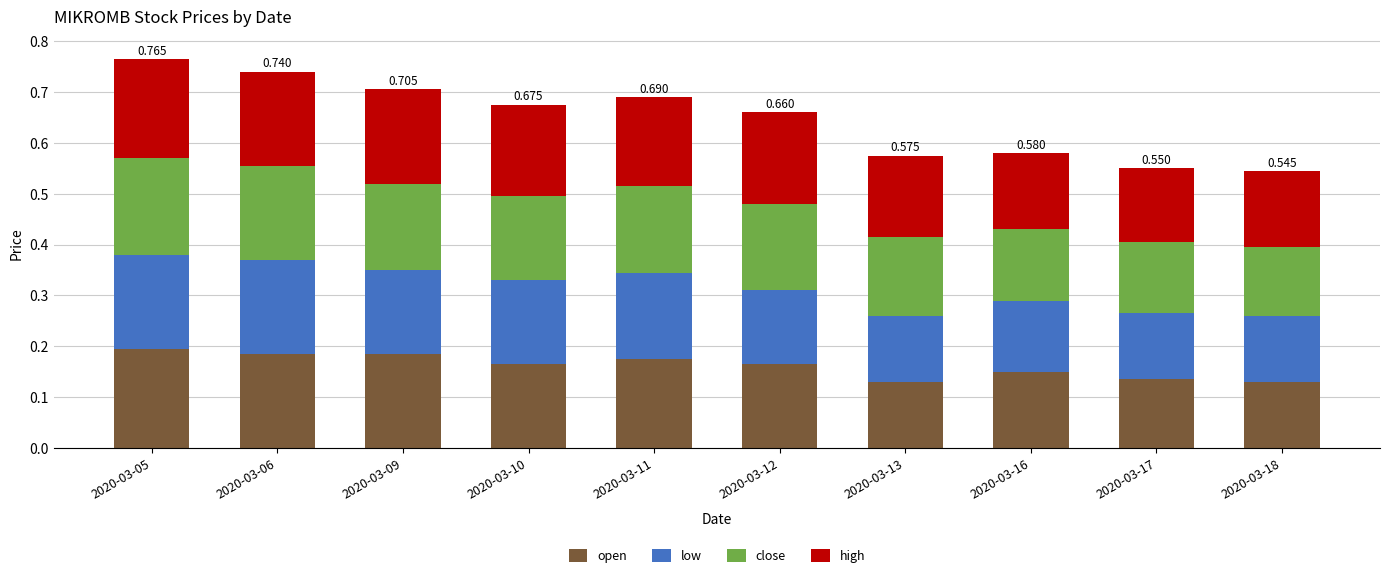

What are all the series names shown in the legend?

open, low, close, high